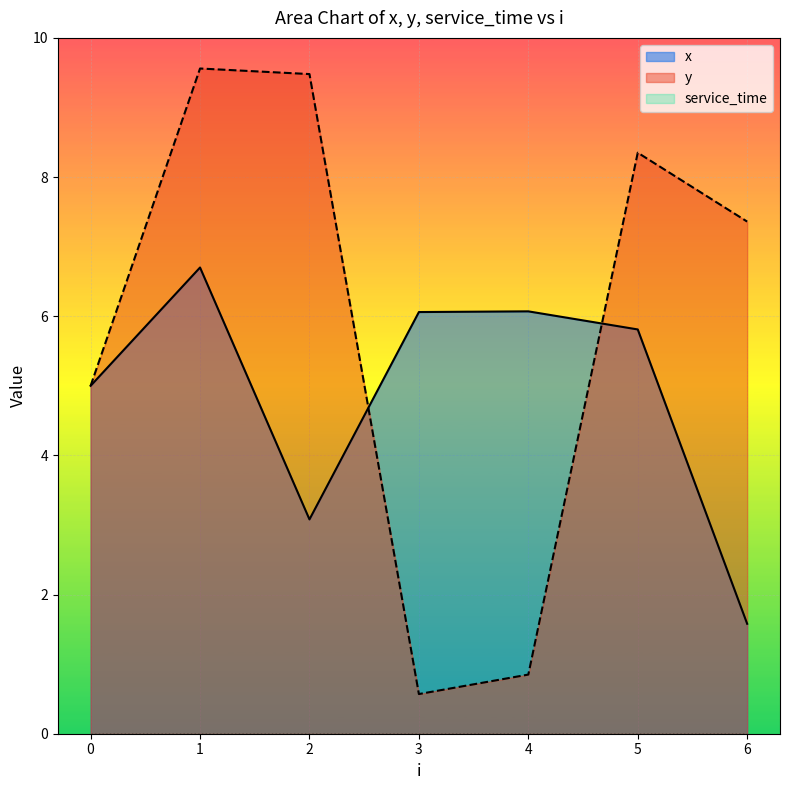

What is the maximum value shown in the chart?

9.6